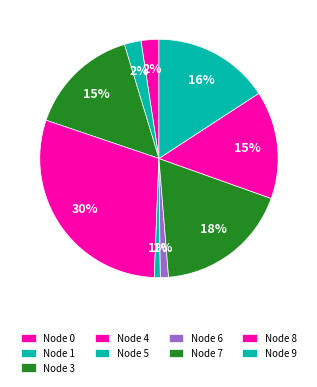

How many slices are in this pie chart?

9